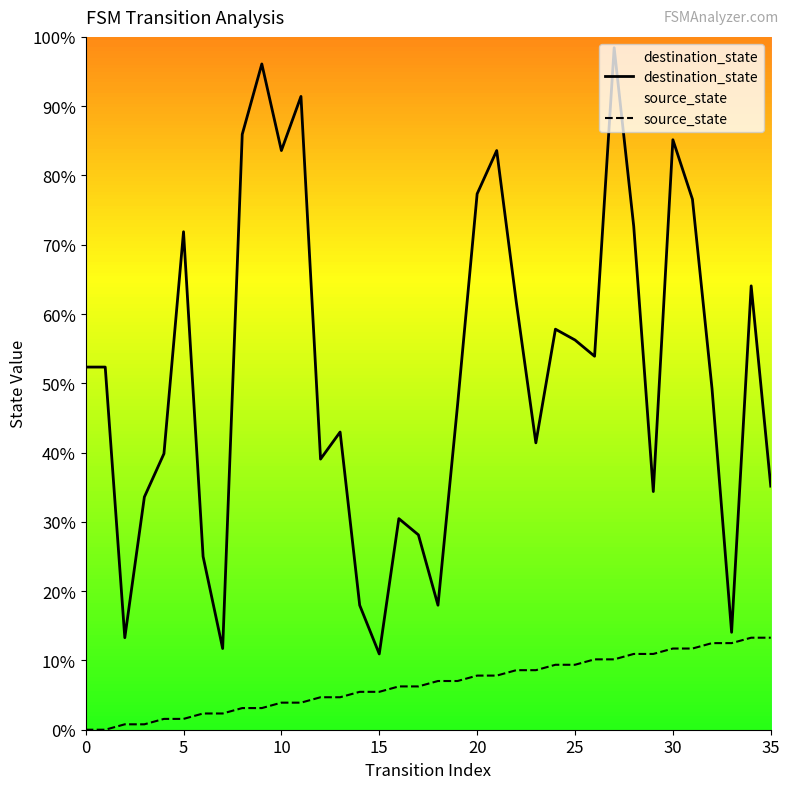

At which label does source_state first exceed 7?

18